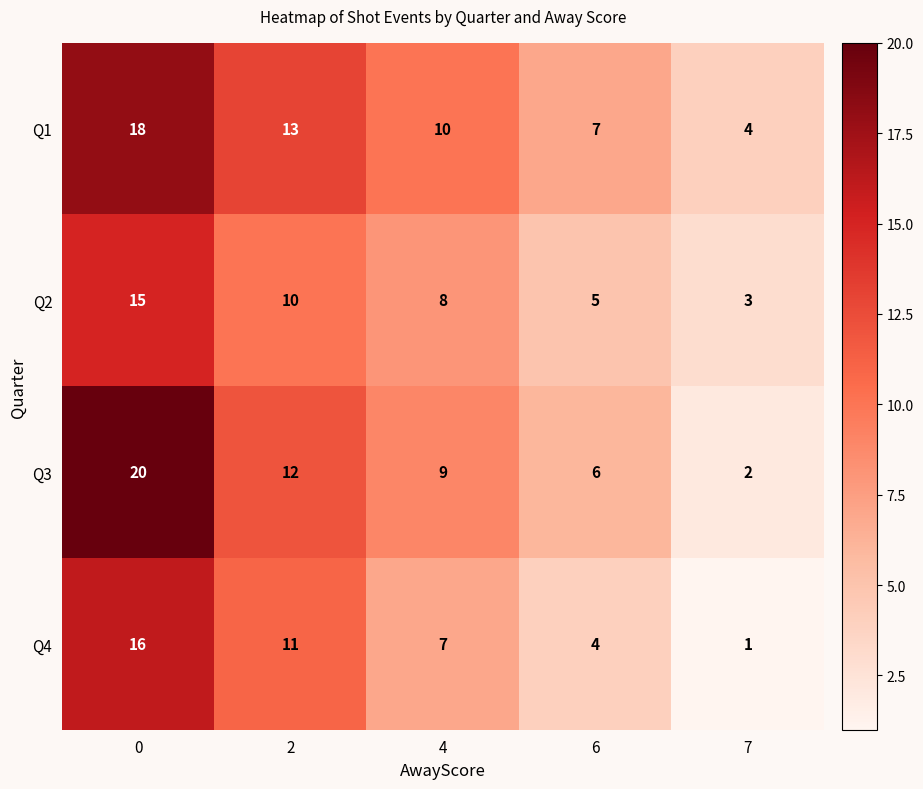

What is the difference between the maximum and minimum values in the Q4 series?

15